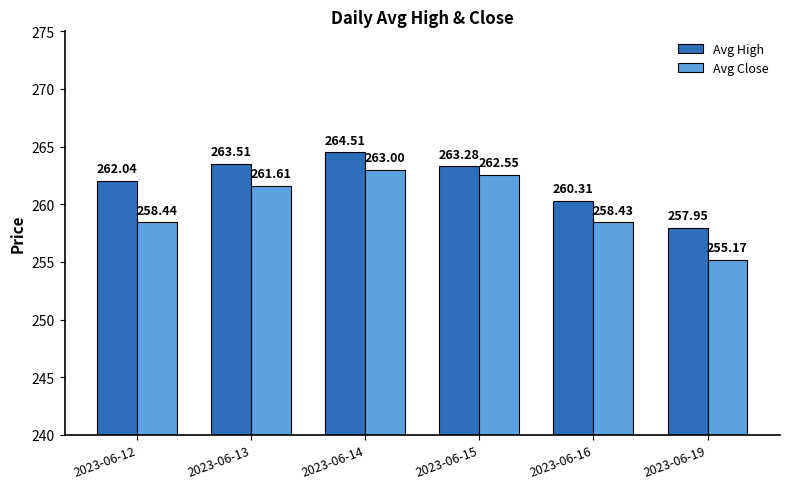

What is the value of the Avg Close bar at the 6th from the left?

255.2